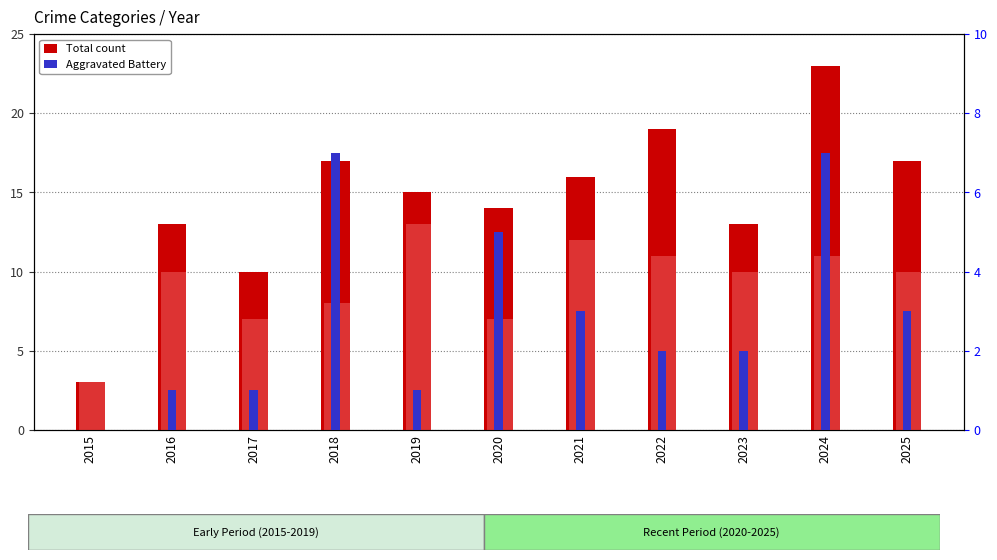

Which series has the widest spread of values?

Total